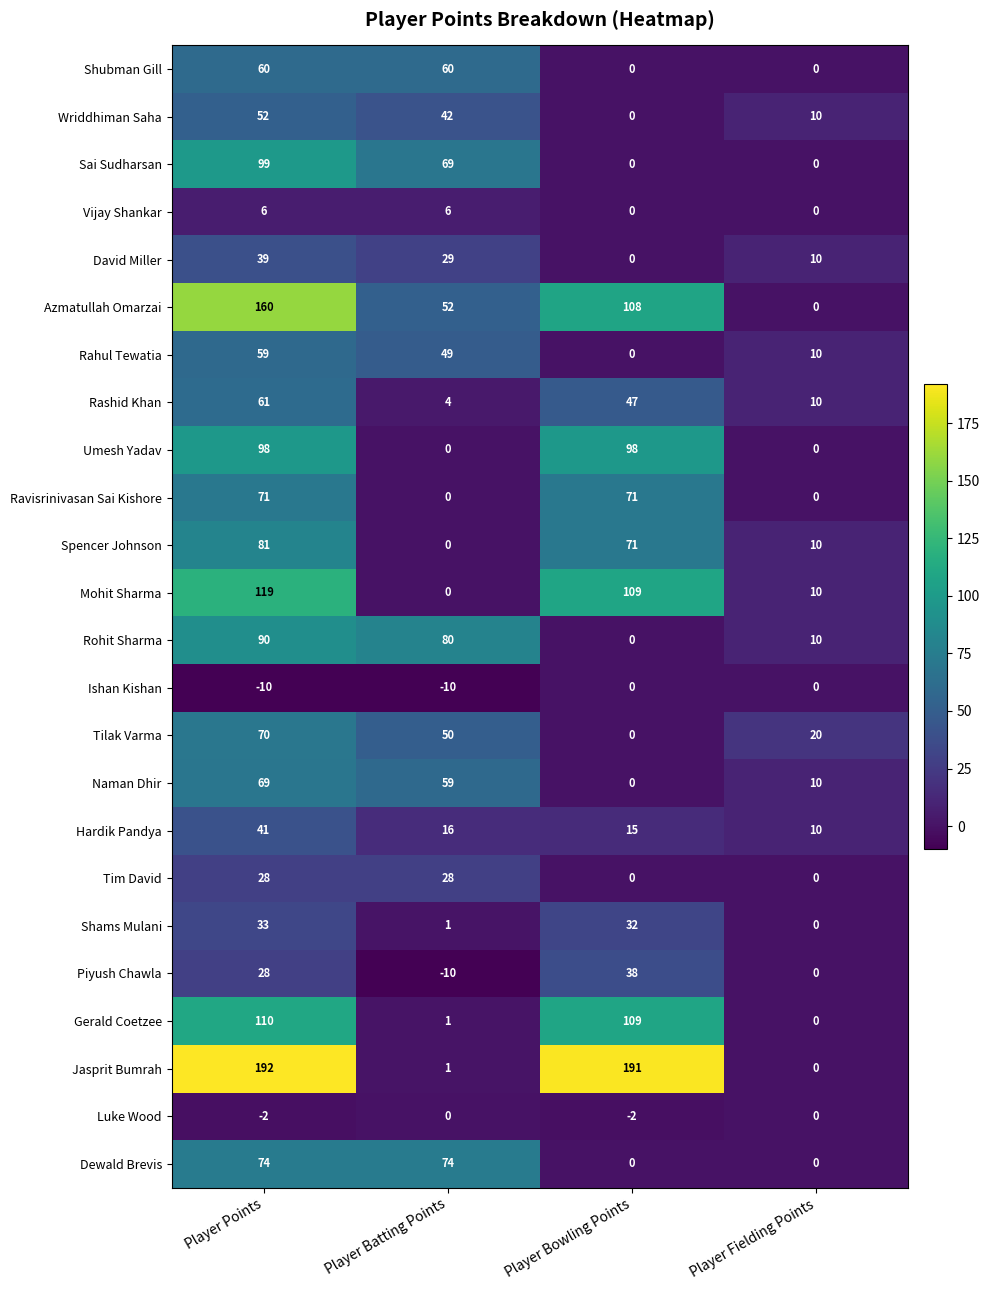

Which series has the widest spread of values?

Jasprit Bumrah